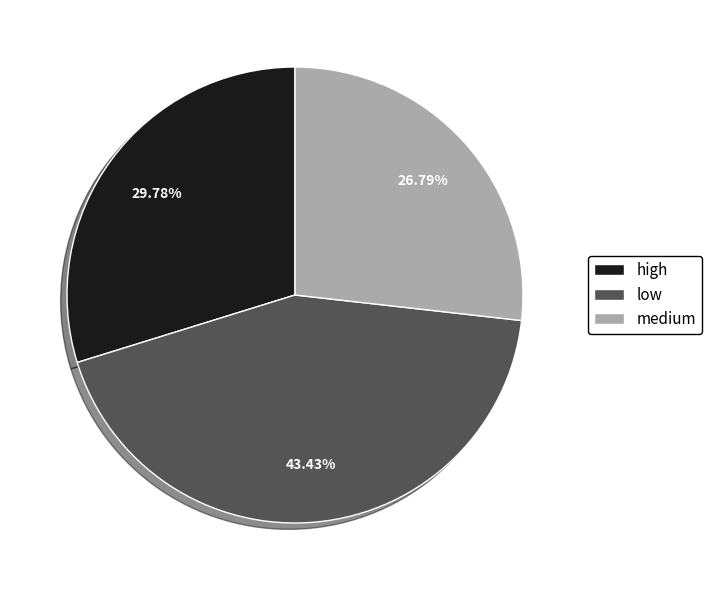

To the nearest percent, what is the difference between the largest and smallest slice percentages?

17%